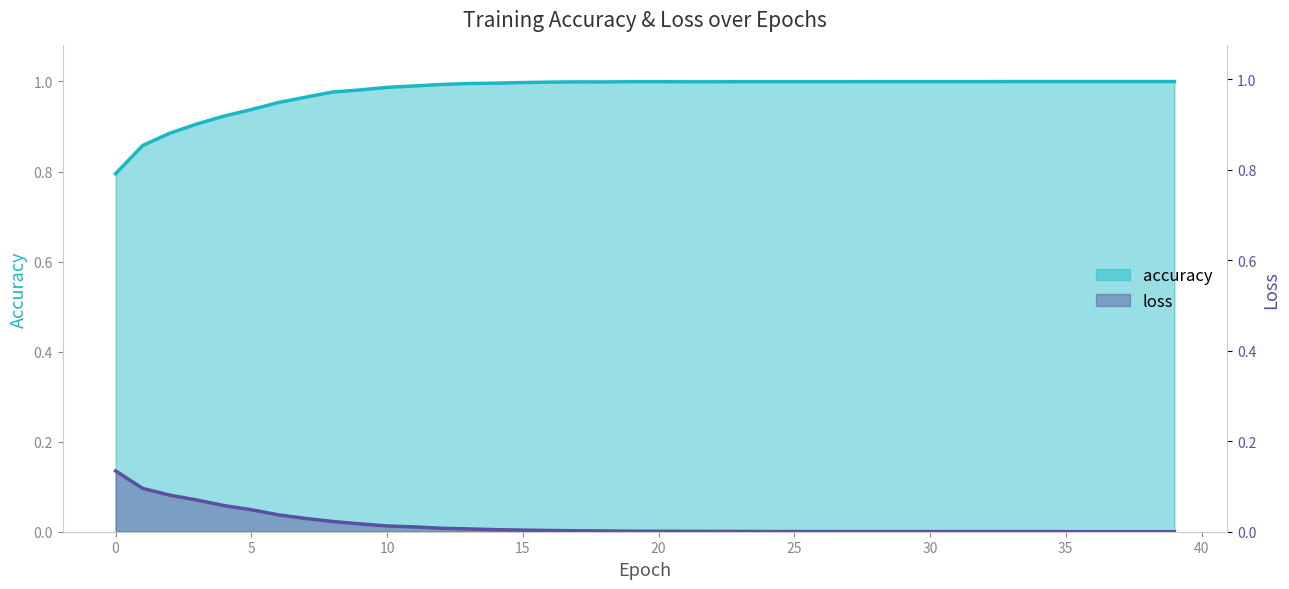

Rank the series by their maximum value, from highest to lowest.

accuracy, loss